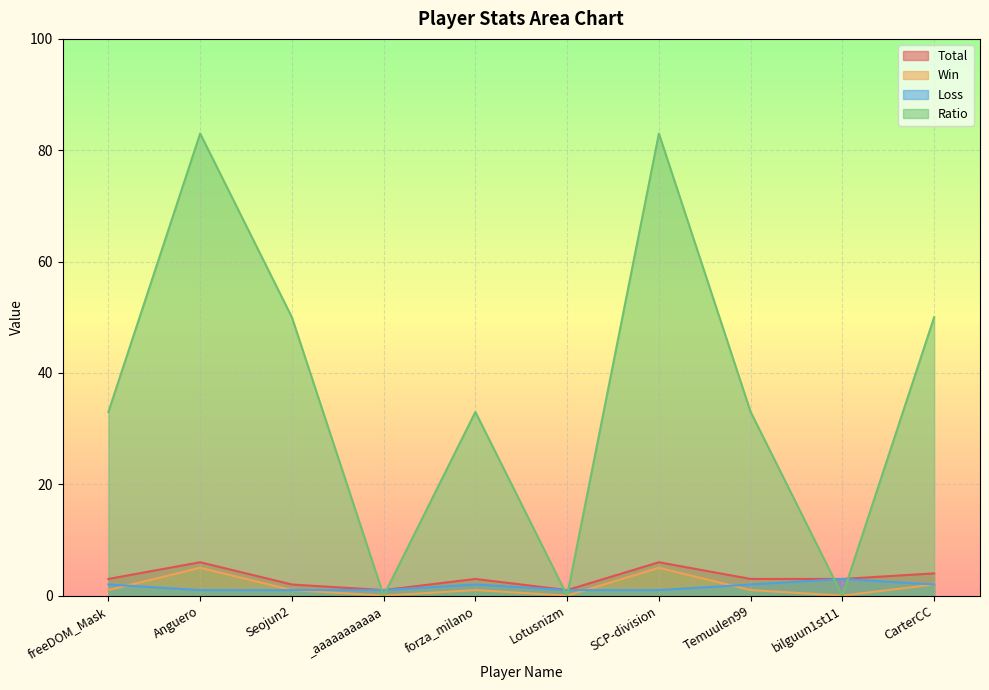

Count the Loss values in the range 1 to 2.

9